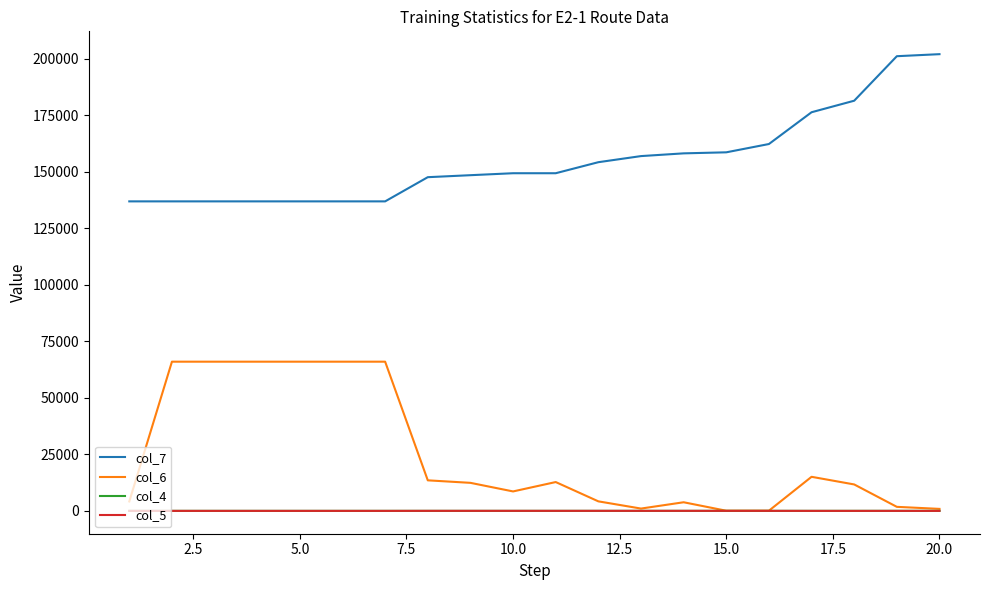

True or false: col_7 and col_5 cross at least once.

False